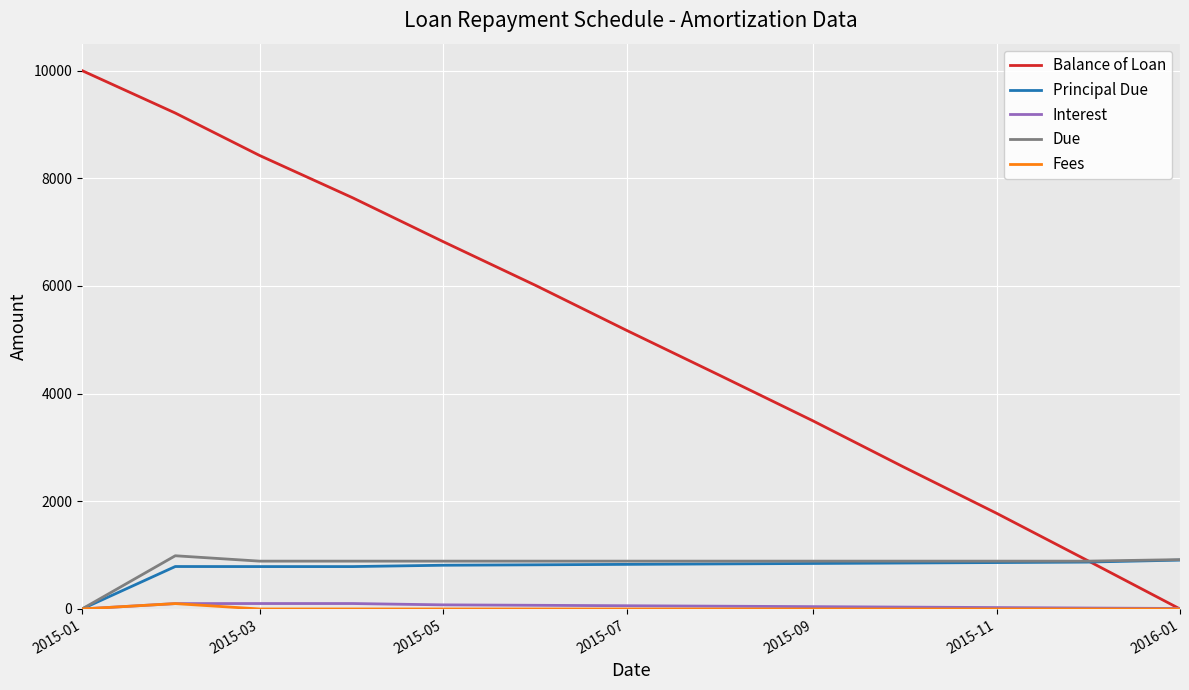

Which series has the widest spread of values?

Balance of Loan